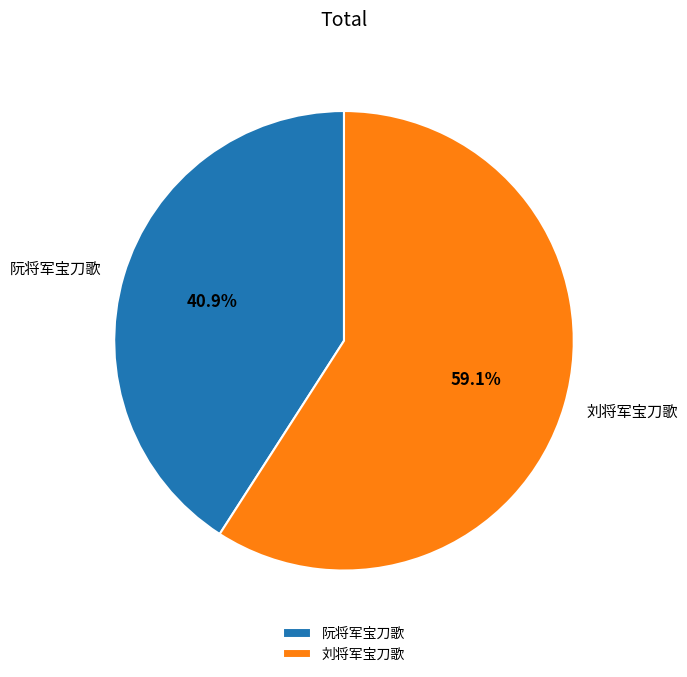

Does 阮将军宝刀歌 account for over 50% of the chart?

No